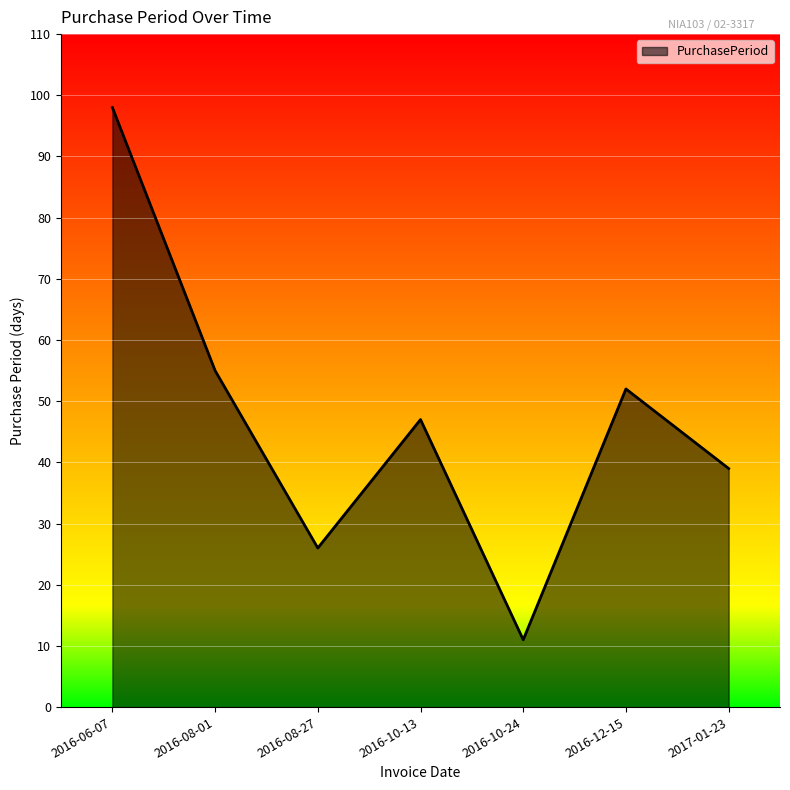

What is the maximum value shown in the chart?

98